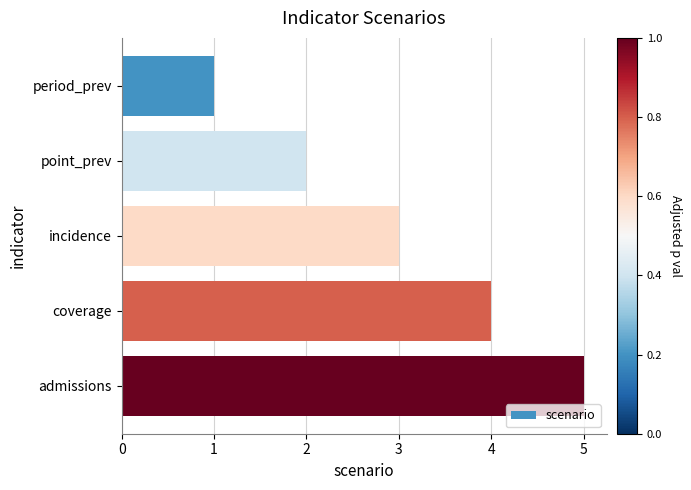

True or false: the data shows 1 at point_prev.

False